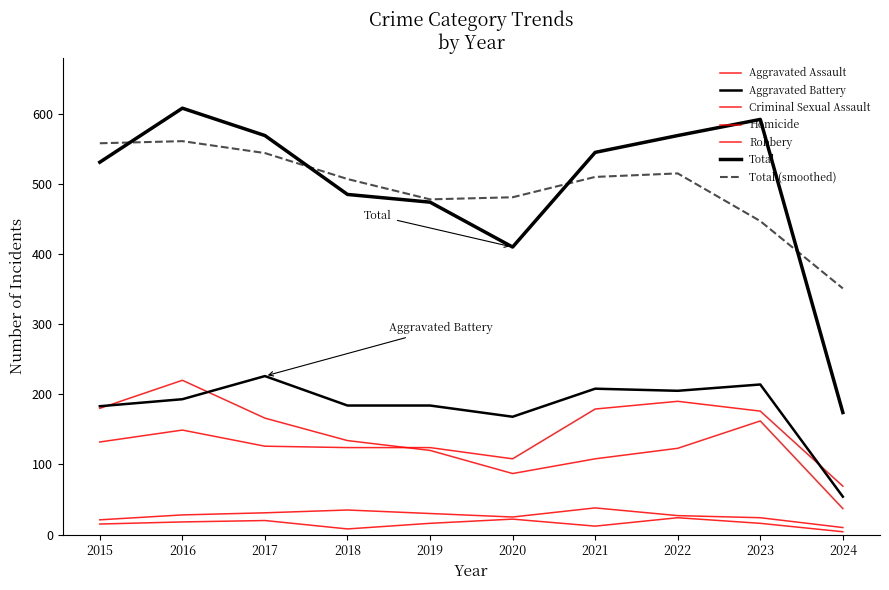

Does the chart have visible grid lines?

No